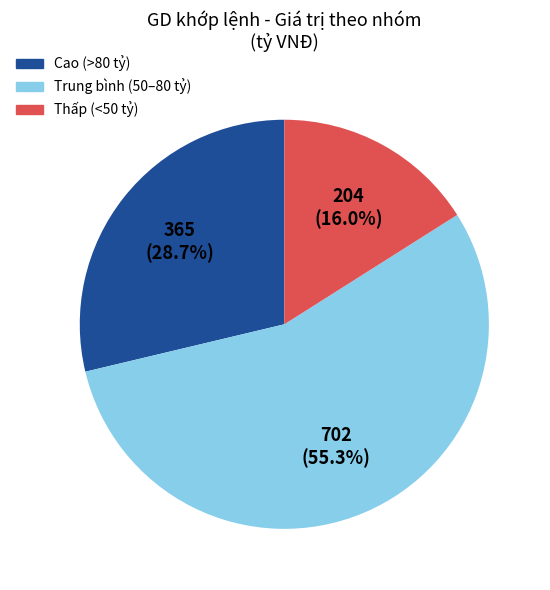

Is there any slice that represents more than half of the pie?

Yes